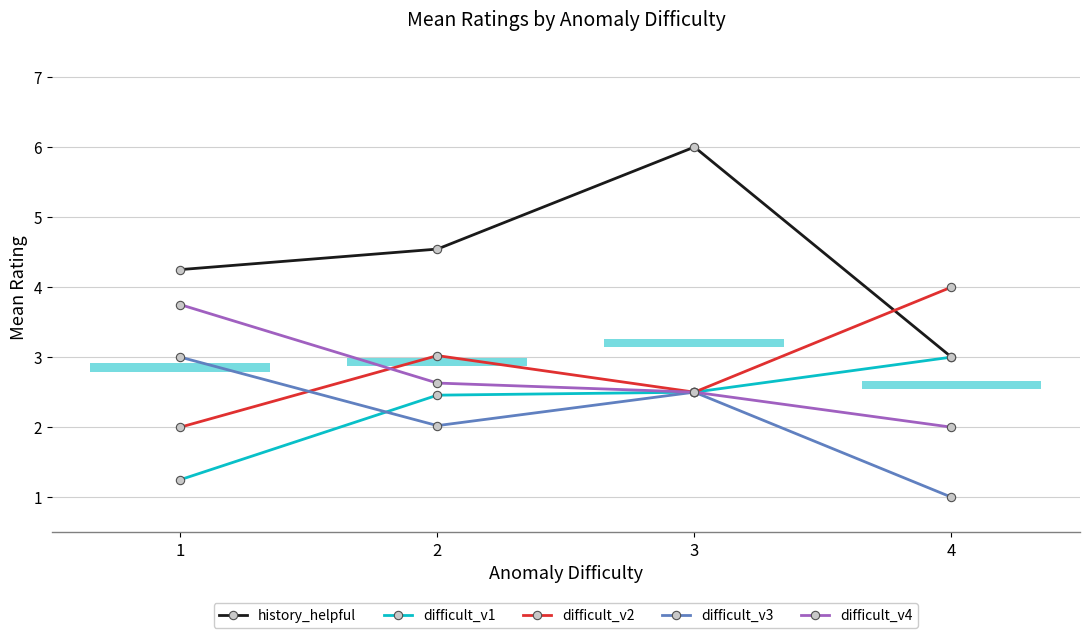

What is the smallest value displayed?

1.0